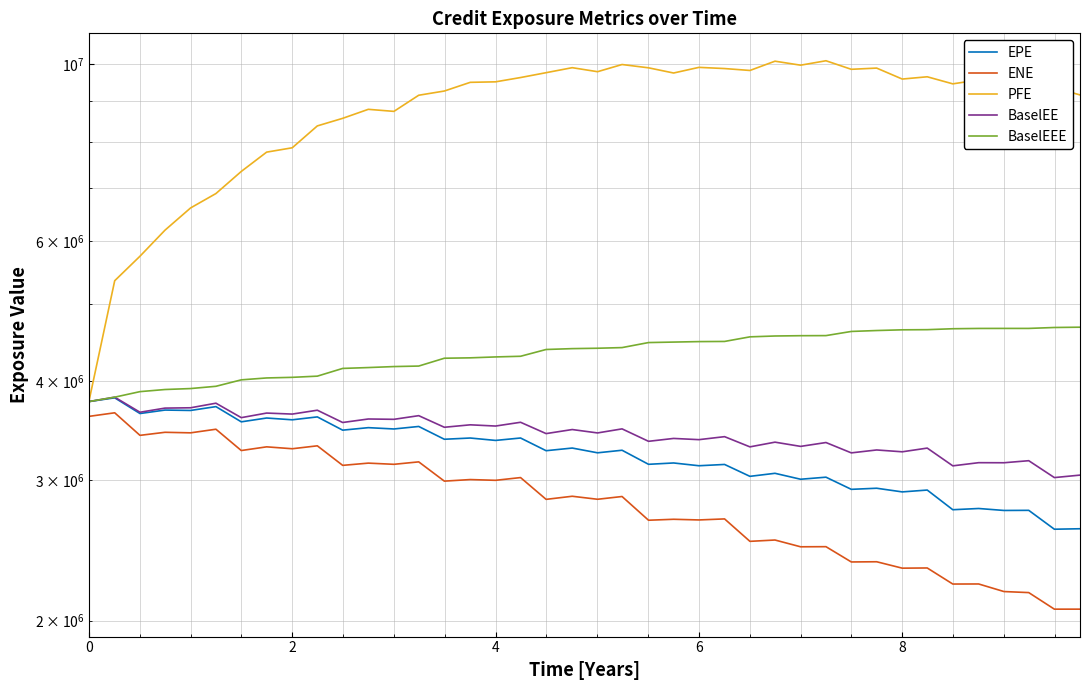

Is it true that PFE equals 16548228.2 at 30?

False